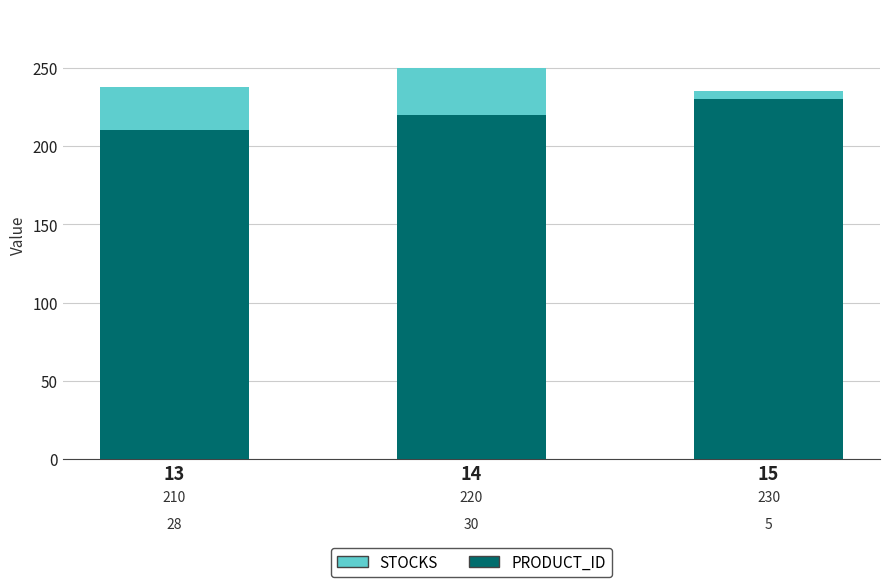

At which category is the sum across all series the highest?

14